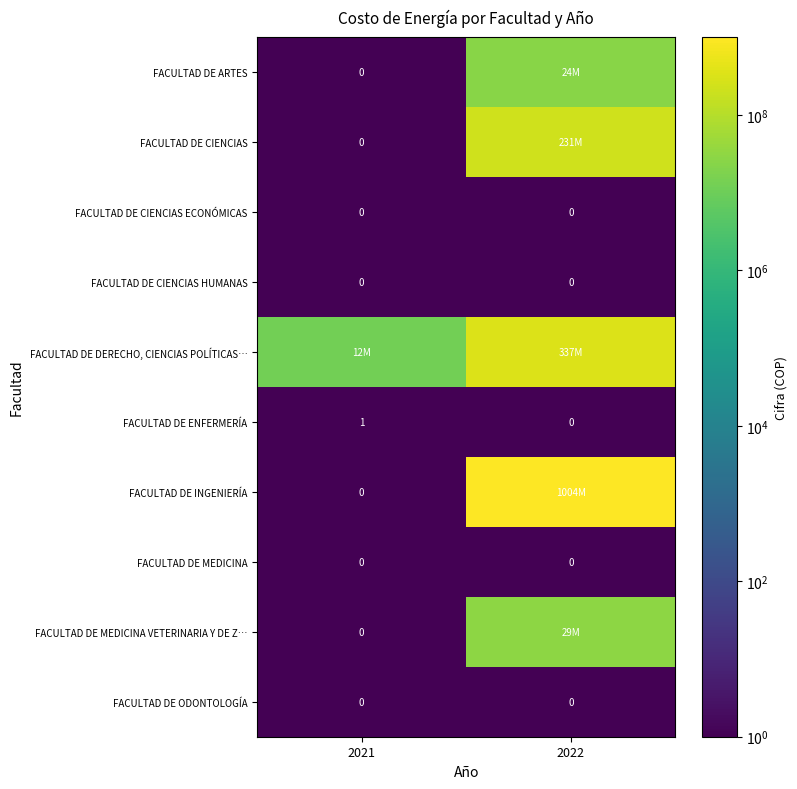

What is the maximum value shown in the chart?

1003637289.0